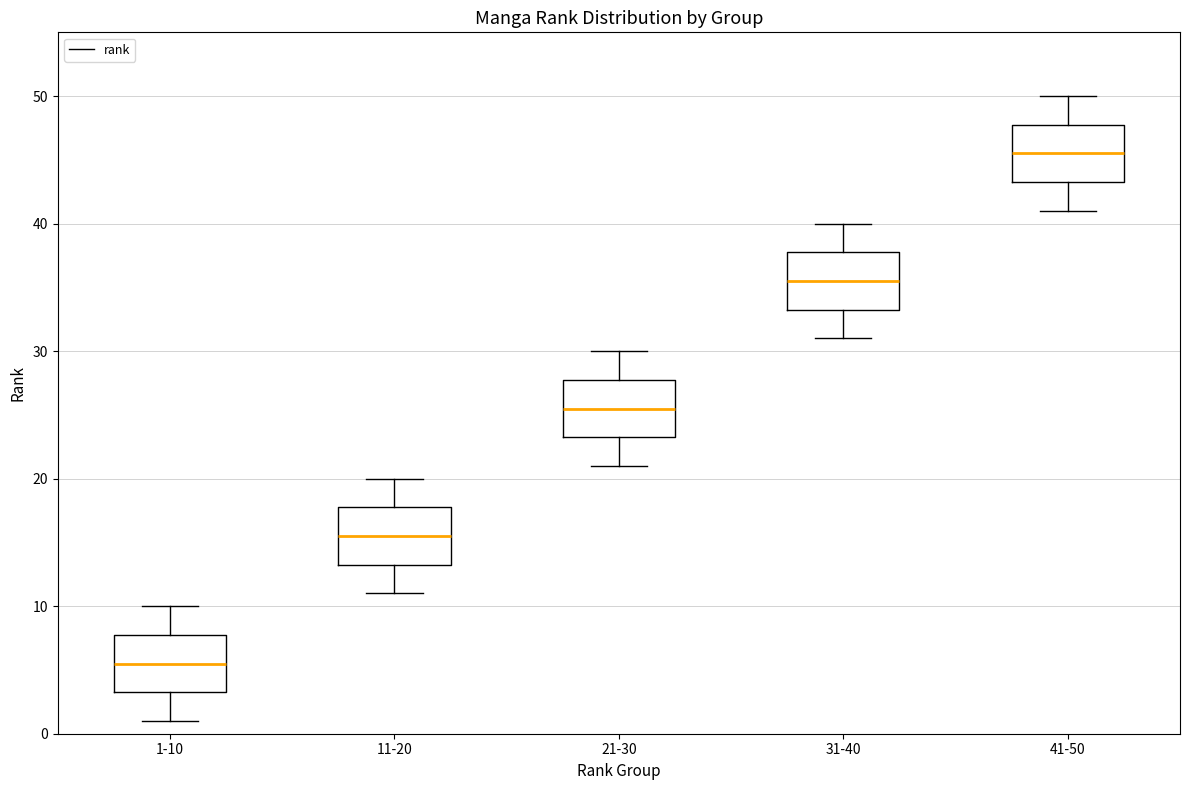

Which box's median line is the lowest?

1-10